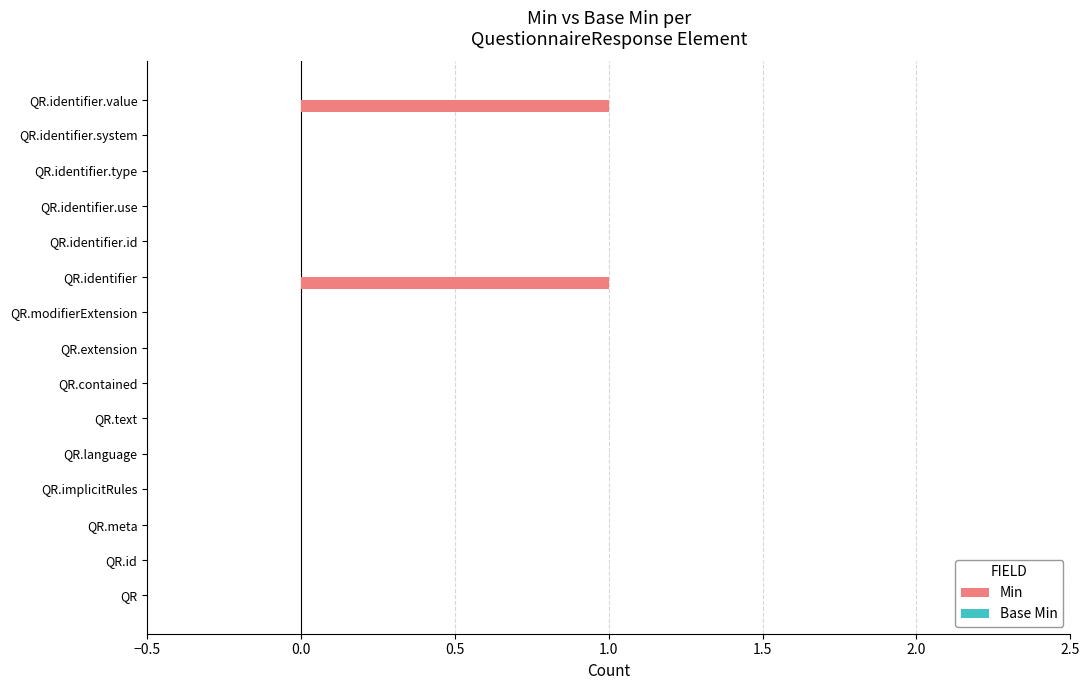

Is it true that the value at QR.identifier.value is 1?

True